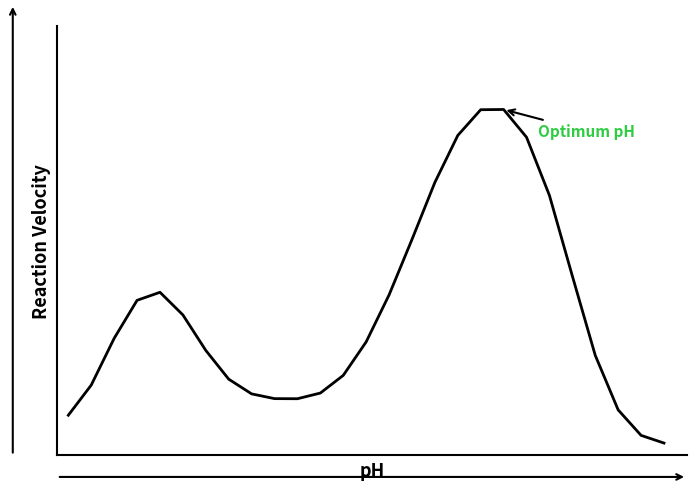

Does the chart have visible grid lines?

No